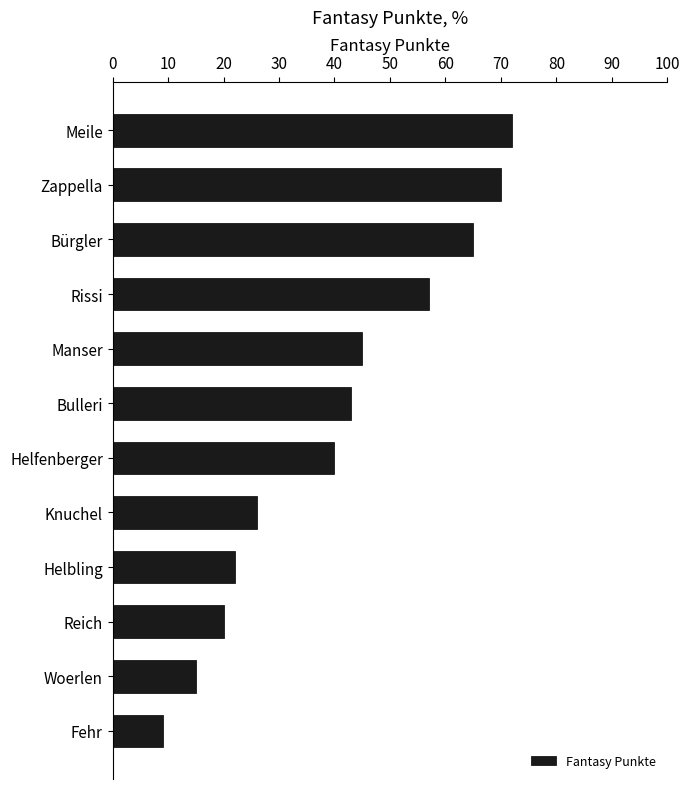

What is the difference between the maximum and minimum values?

63